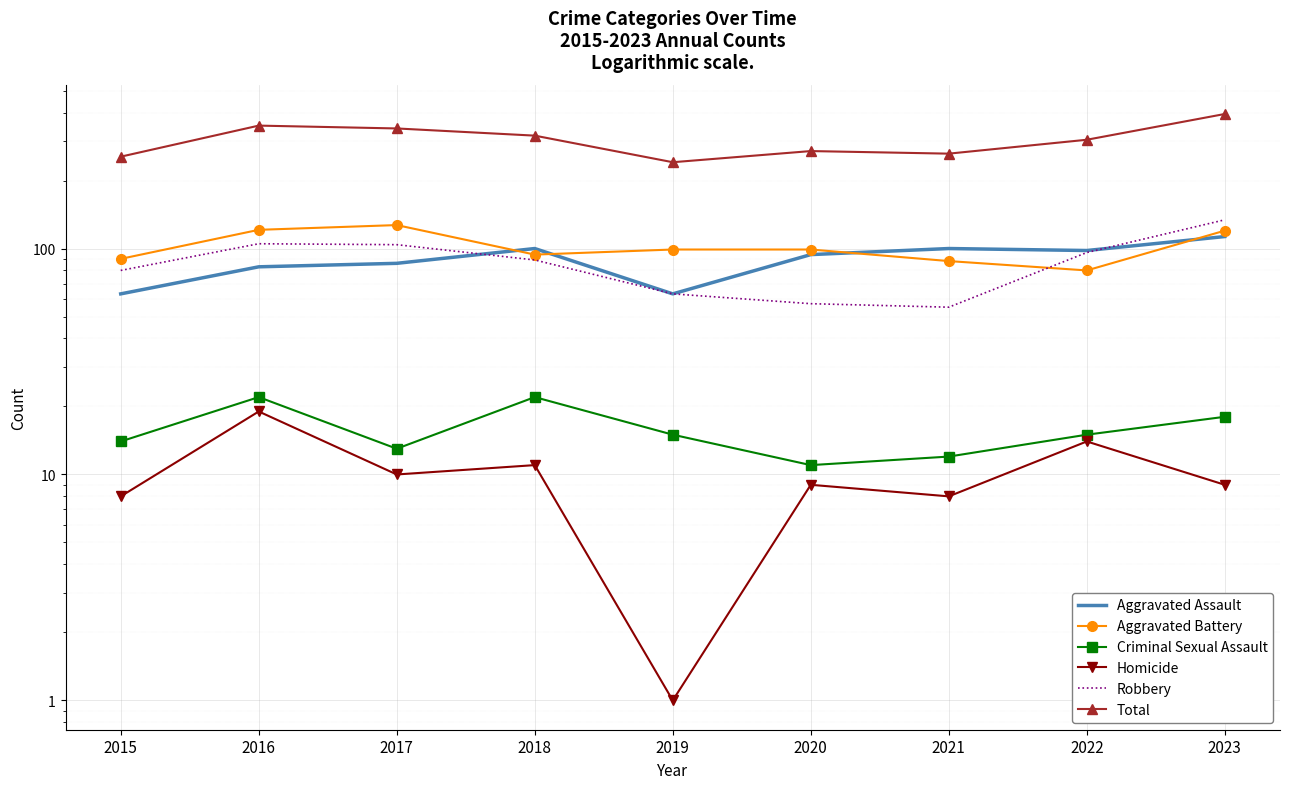

Read the Robbery value at 2021.

55